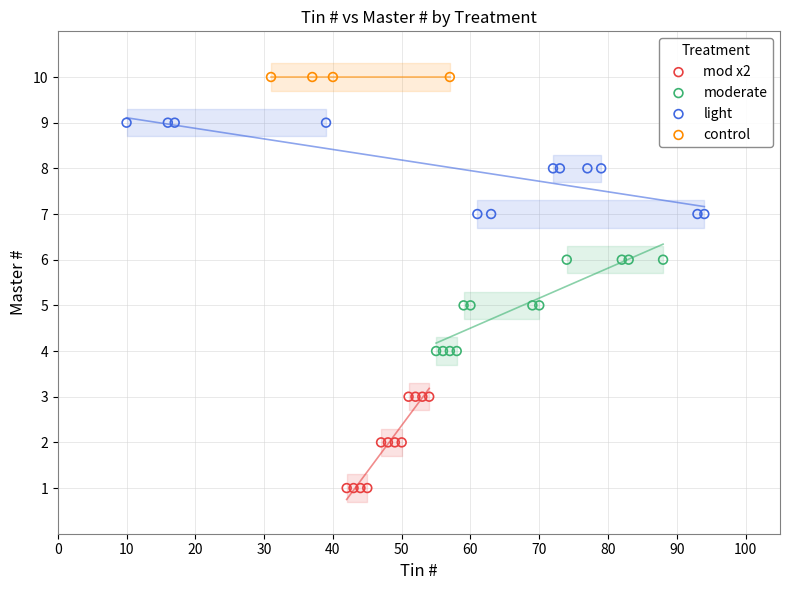

Which series reaches the maximum Y coordinate?

control